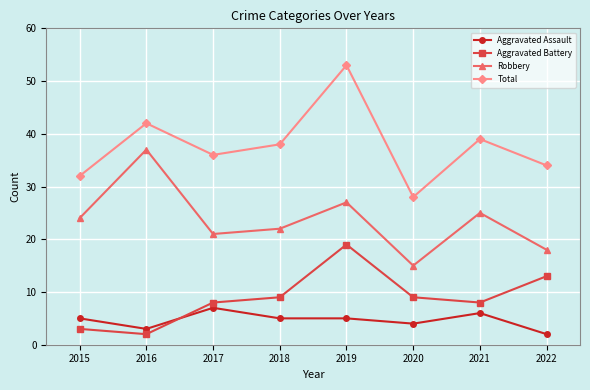

How many data points does each series have?

8